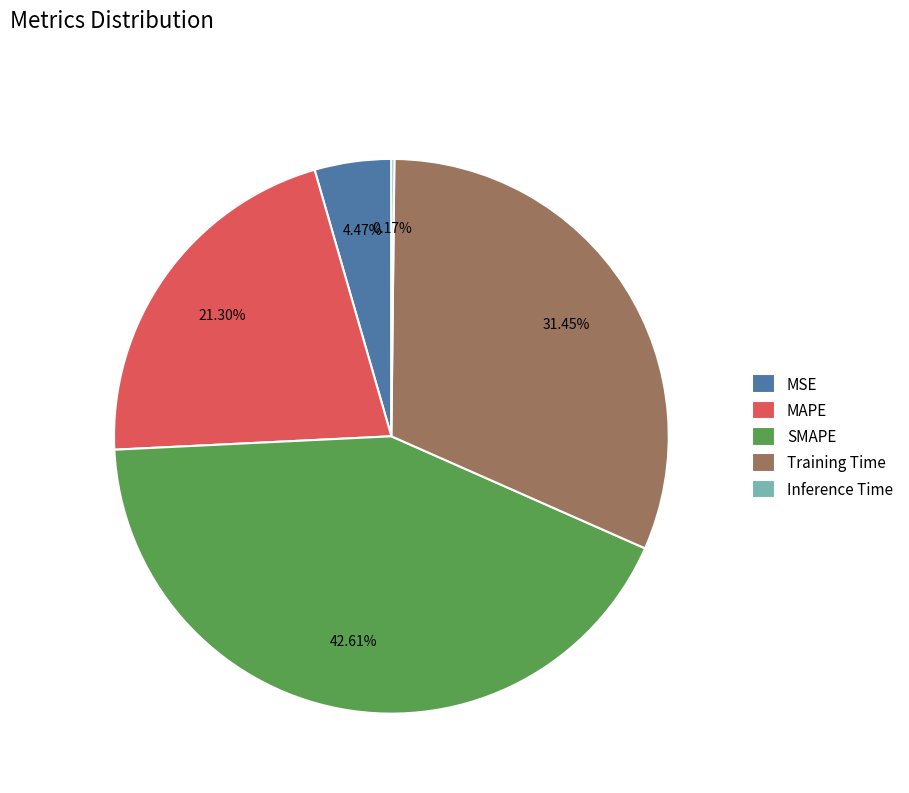

Which slice is the largest?

SMAPE